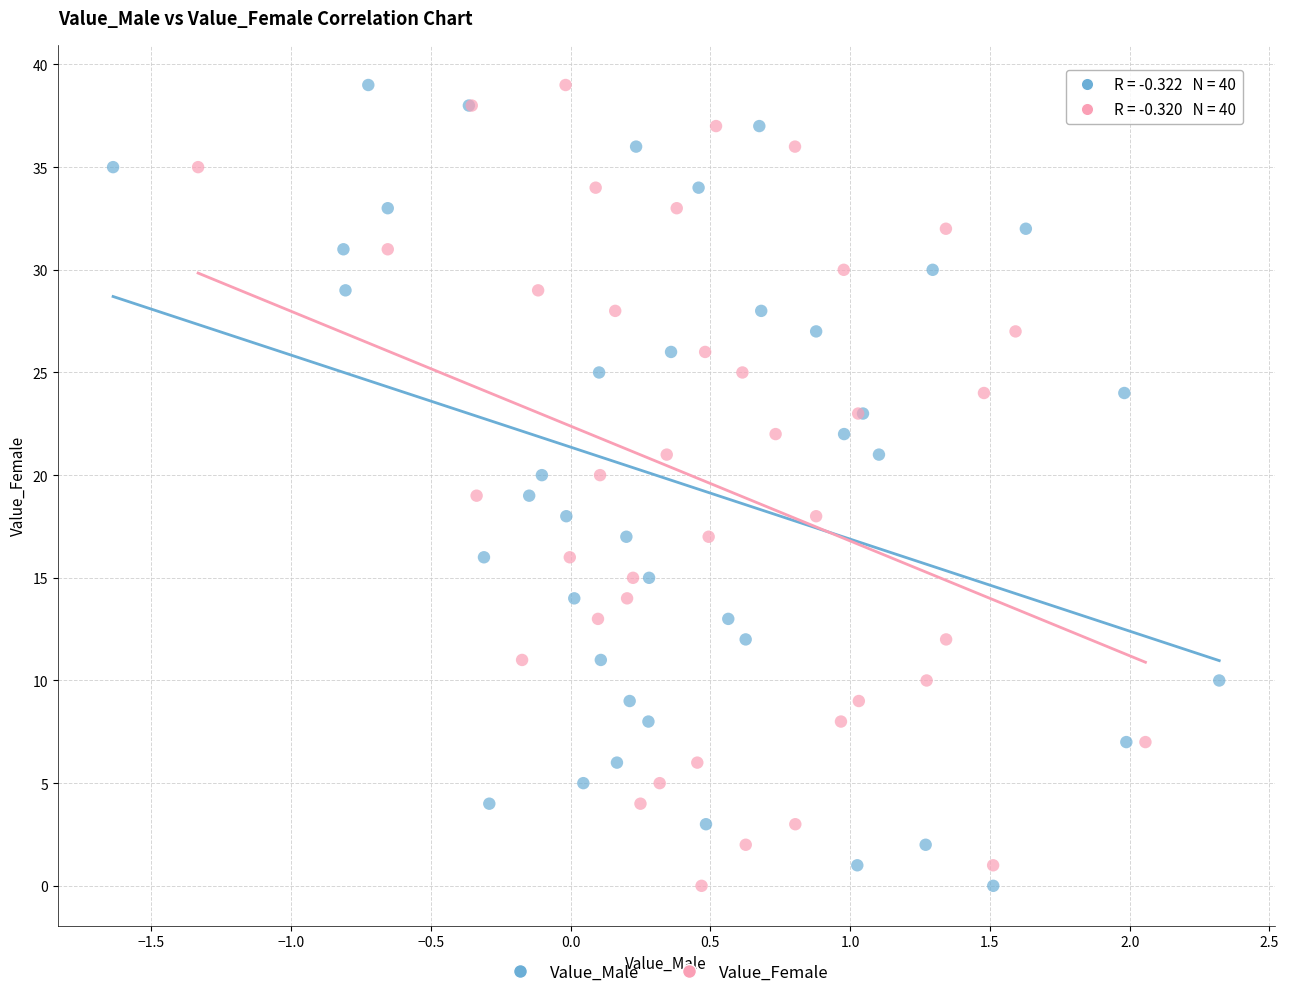

What are all the series names shown in the legend?

Value_Male, Value_Female